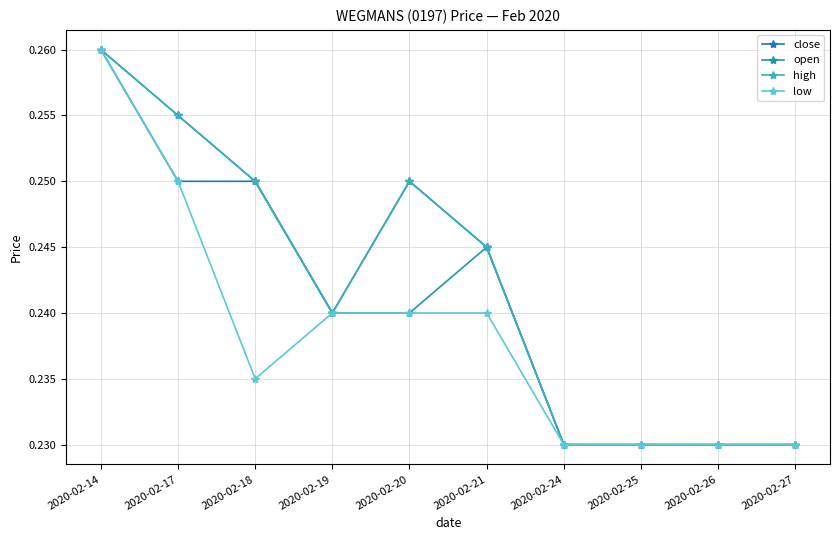

What is the minimum value for low?

0.2